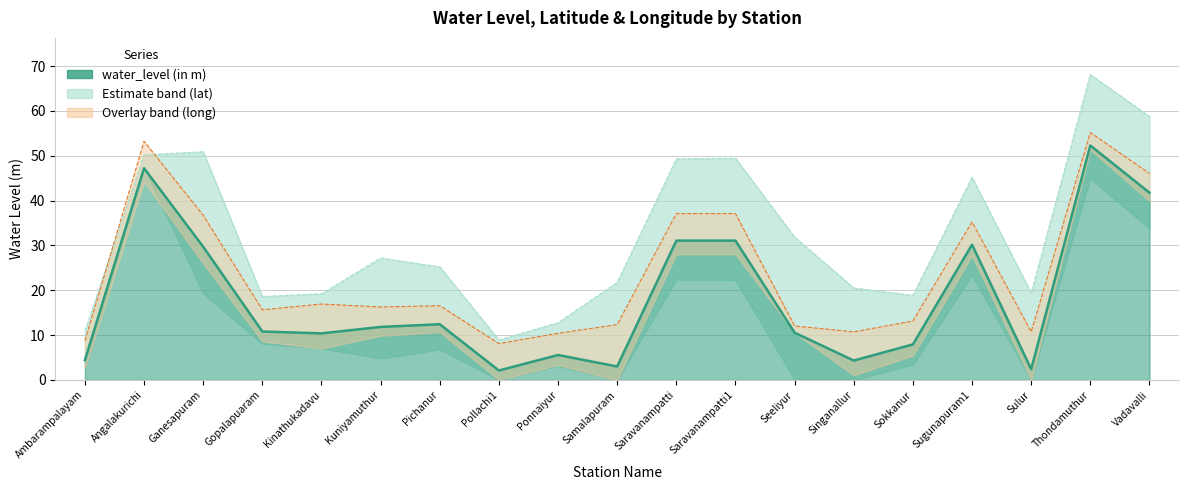

What is the sum of all lat values?

207.2